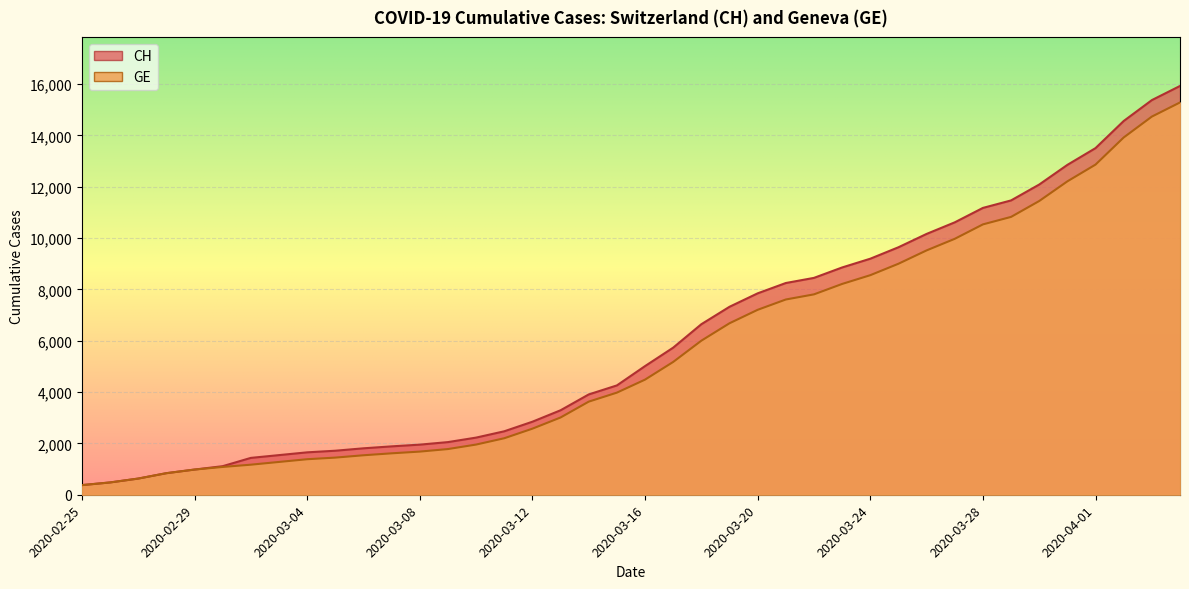

How many distinct data groups are displayed?

2